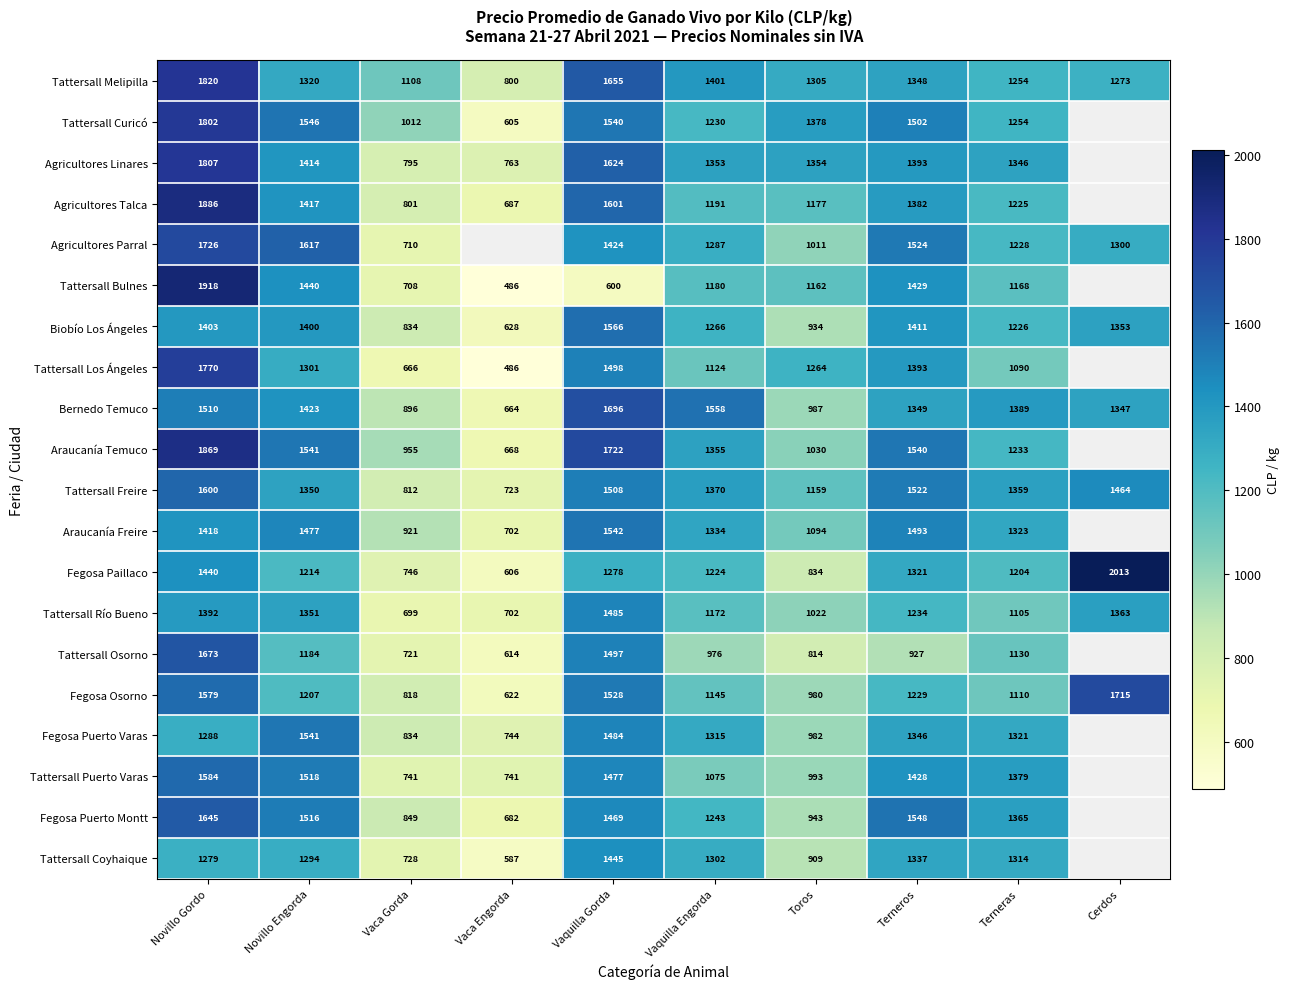

Between Cerdos and Terneros, which is larger?

Terneros